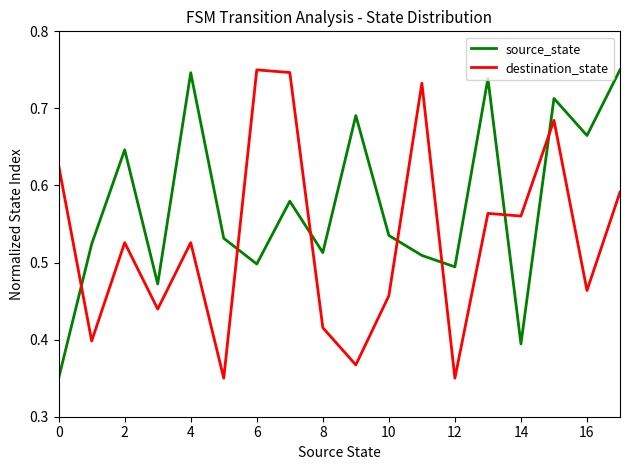

Rank the series by their average value, from lowest to highest.

destination_state, source_state